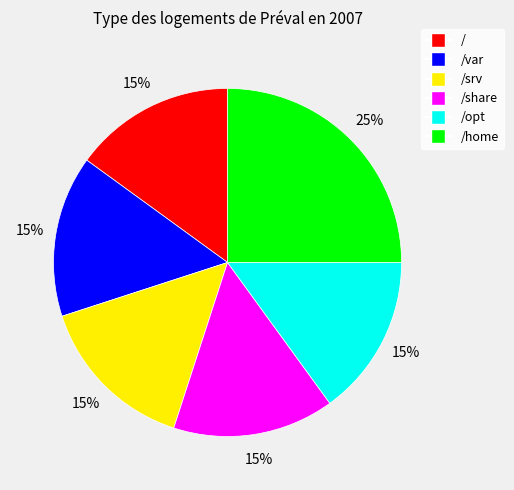

Is there a majority slice in this chart?

No